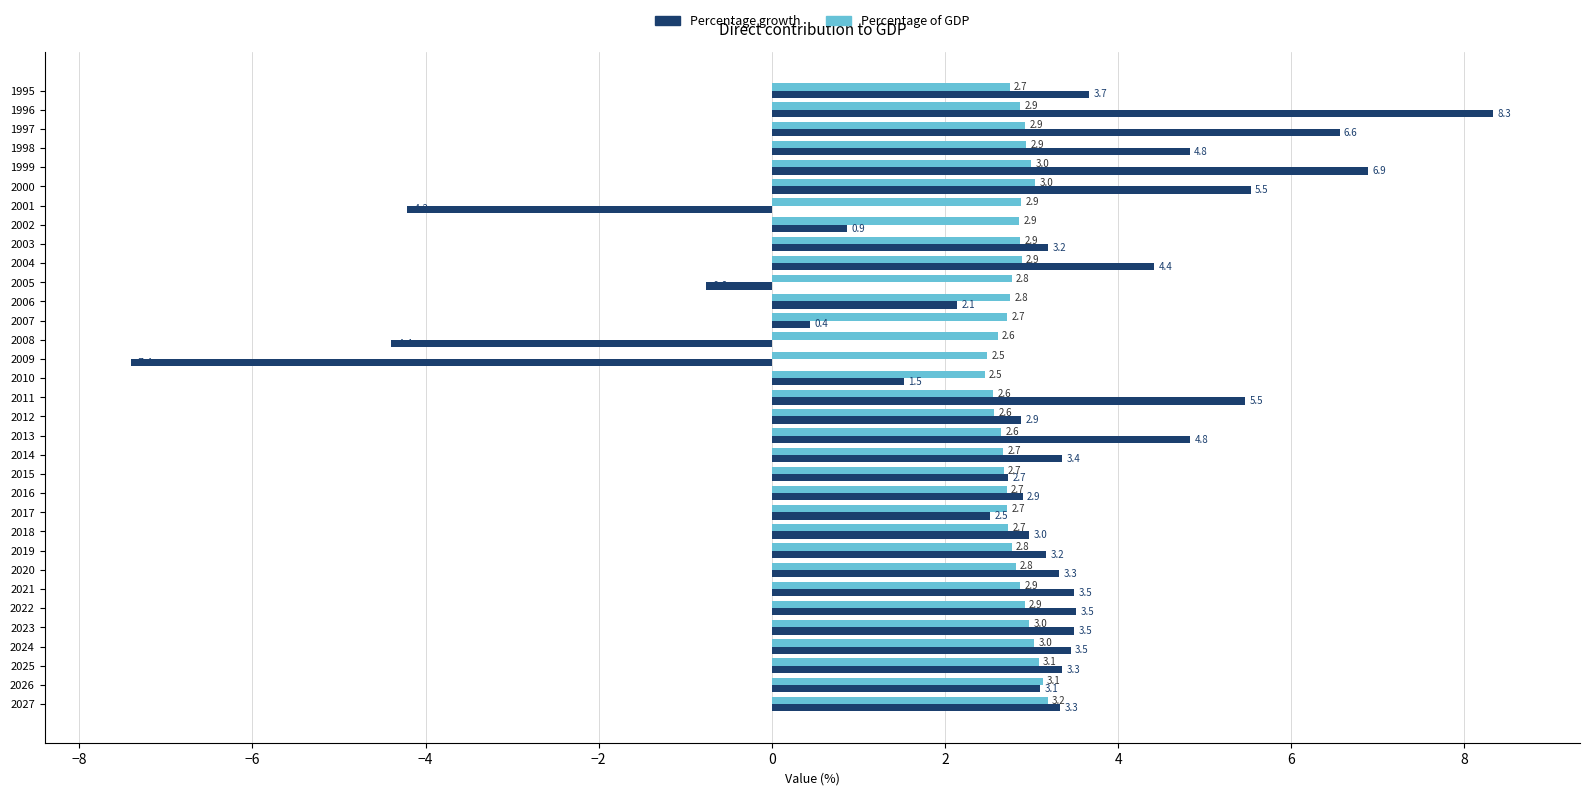

What is the difference between the maximum and second lowest values in the Percentage of GDP series?

0.7